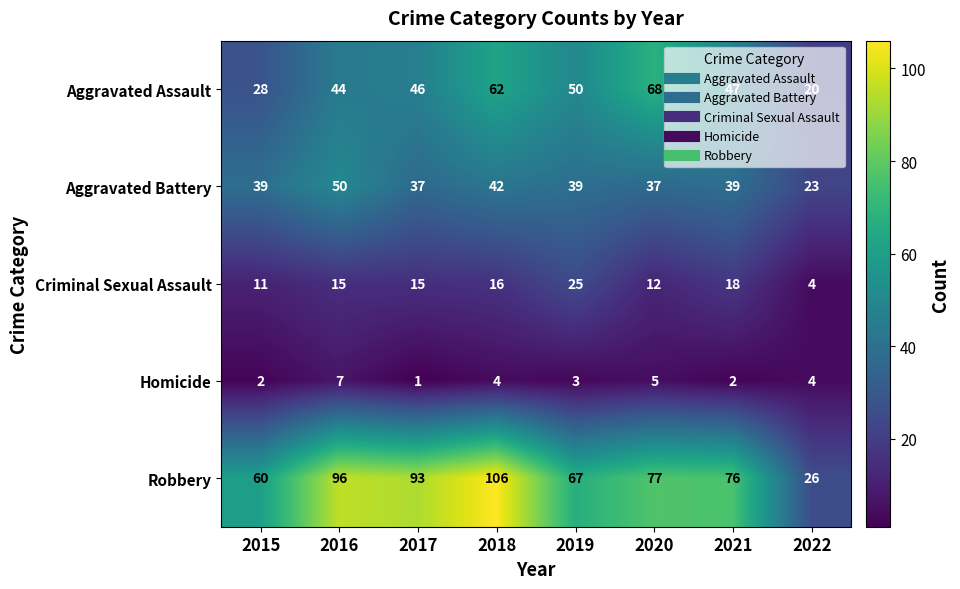

Which series changed the most between 2020 and 2022?

Robbery